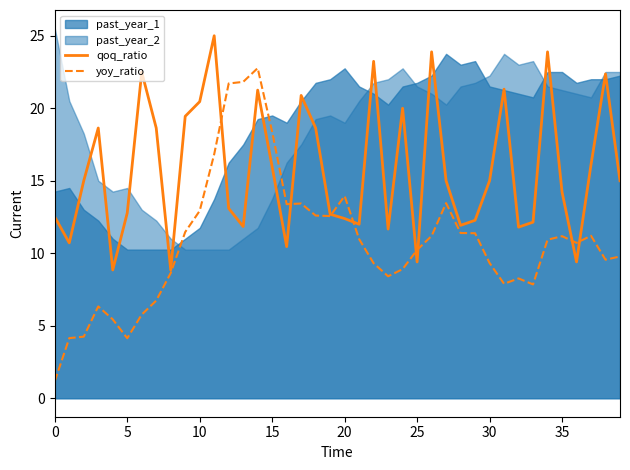

At how many categories does at least one series exceed 14?

24